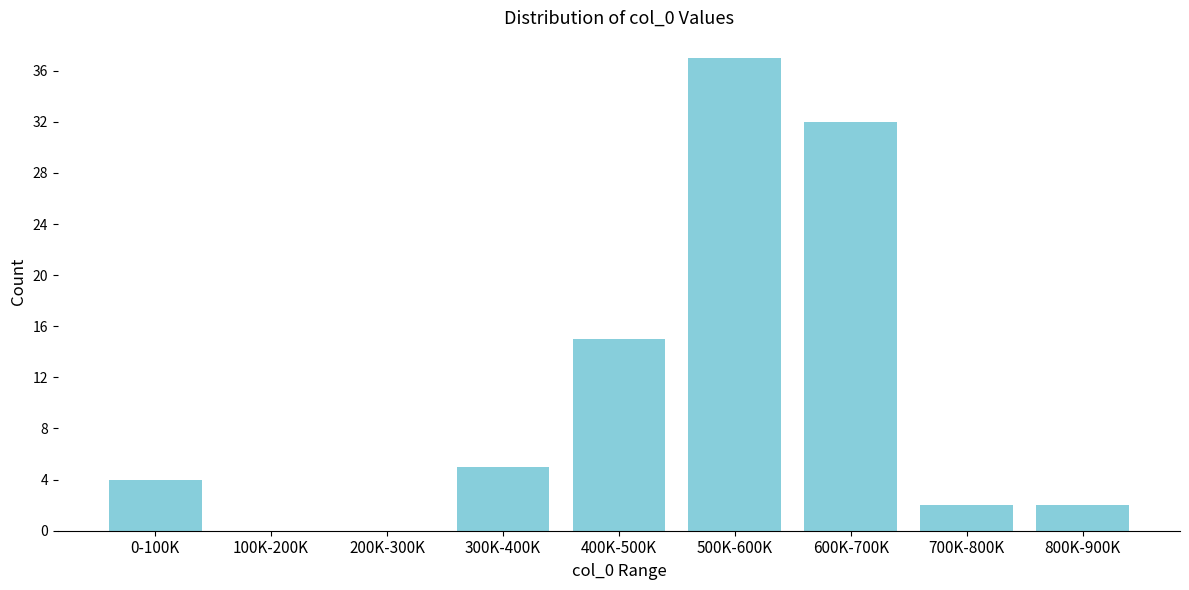

Reading left to right, transcribe all the data shown in this chart.

0-100K=4	100K-200K=0	200K-300K=0	300K-400K=5	400K-500K=15	500K-600K=37	600K-700K=32	700K-800K=2	800K-900K=2